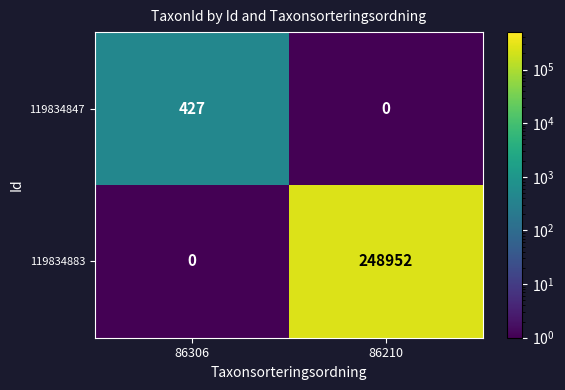

Reading left to right, what are all the values shown in this chart?

119834847: 86306=427	86210=0
119834883: 86306=0	86210=248952